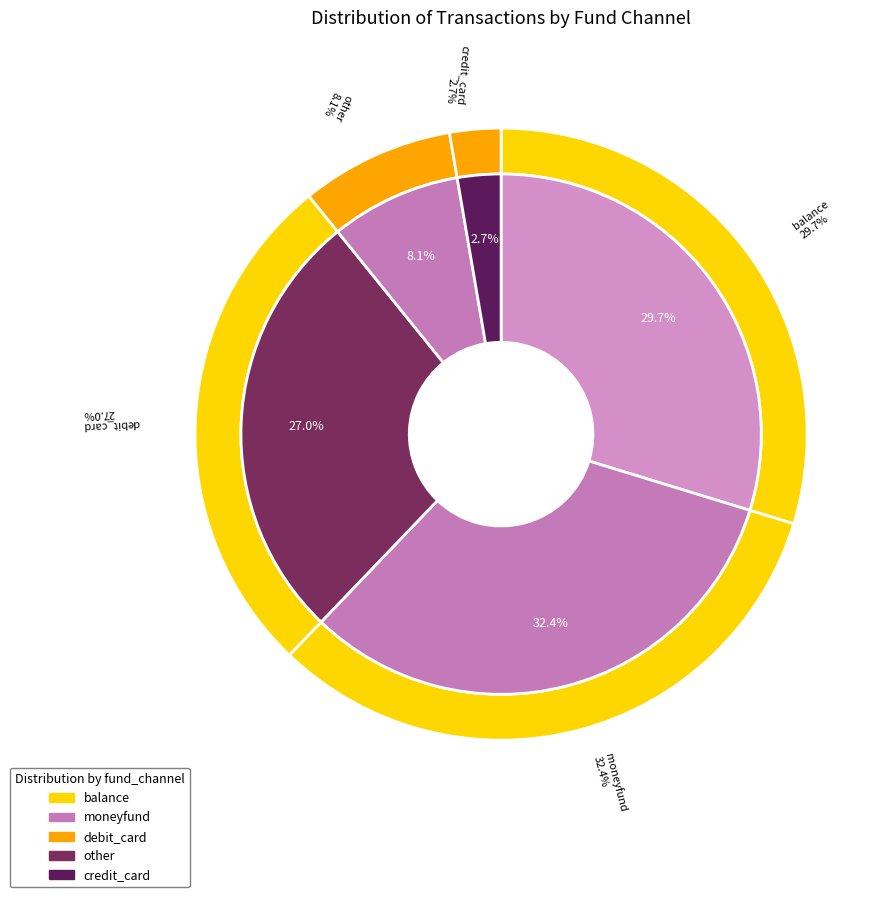

How much of the chart is everything except credit_card?

97.3%